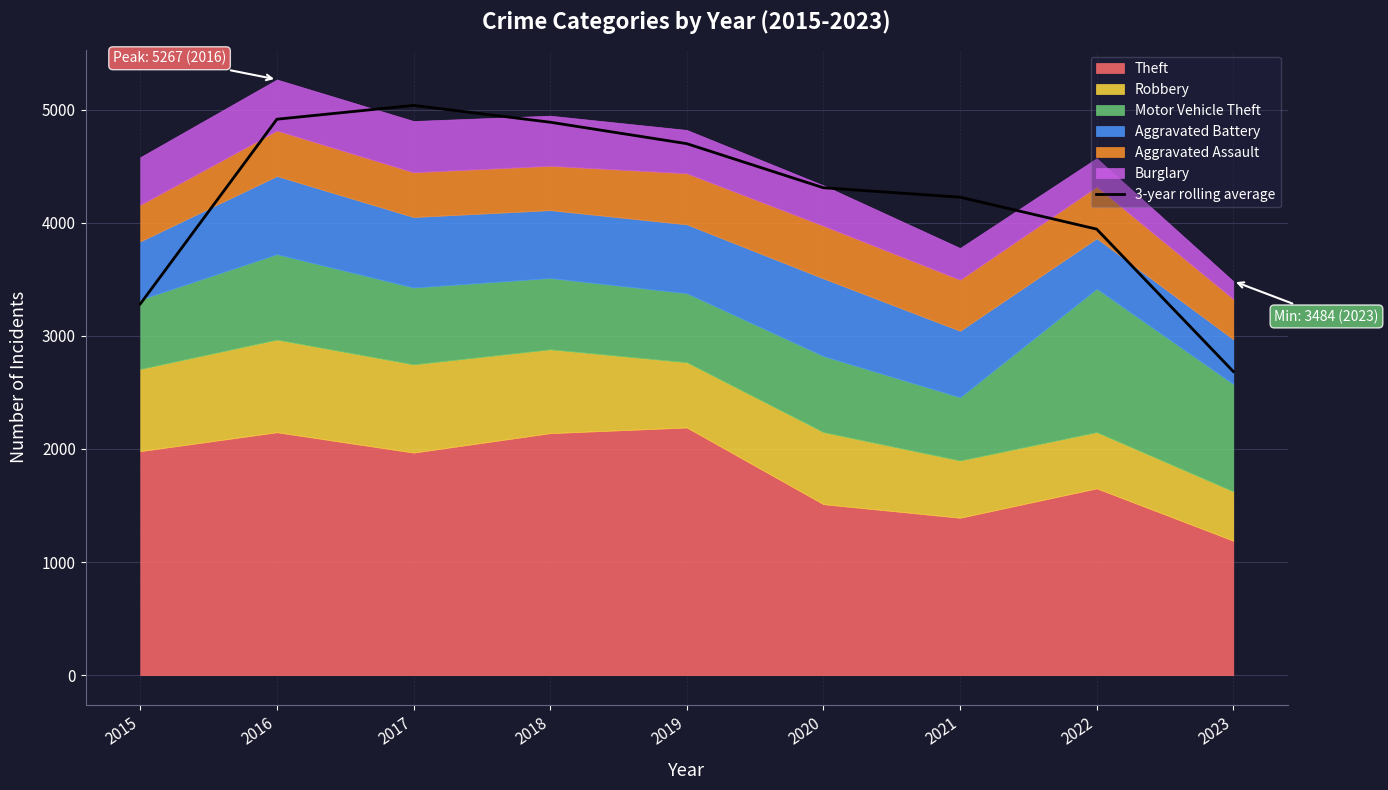

At which label is the value closest to 3861?

2022